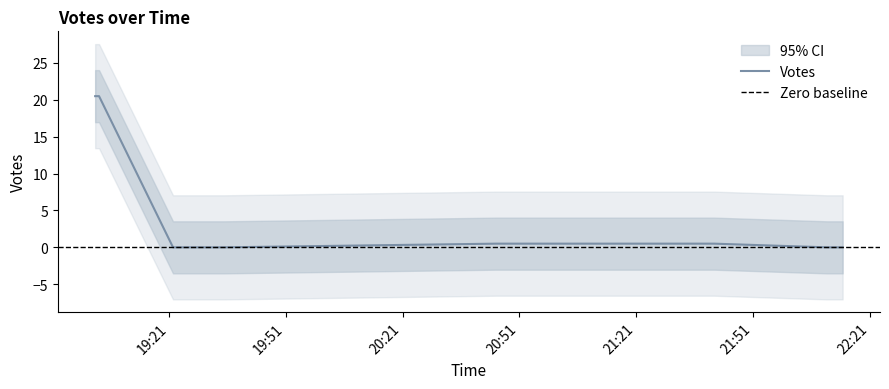

Which category has the lowest value across all series?

2019-09-29 21:41